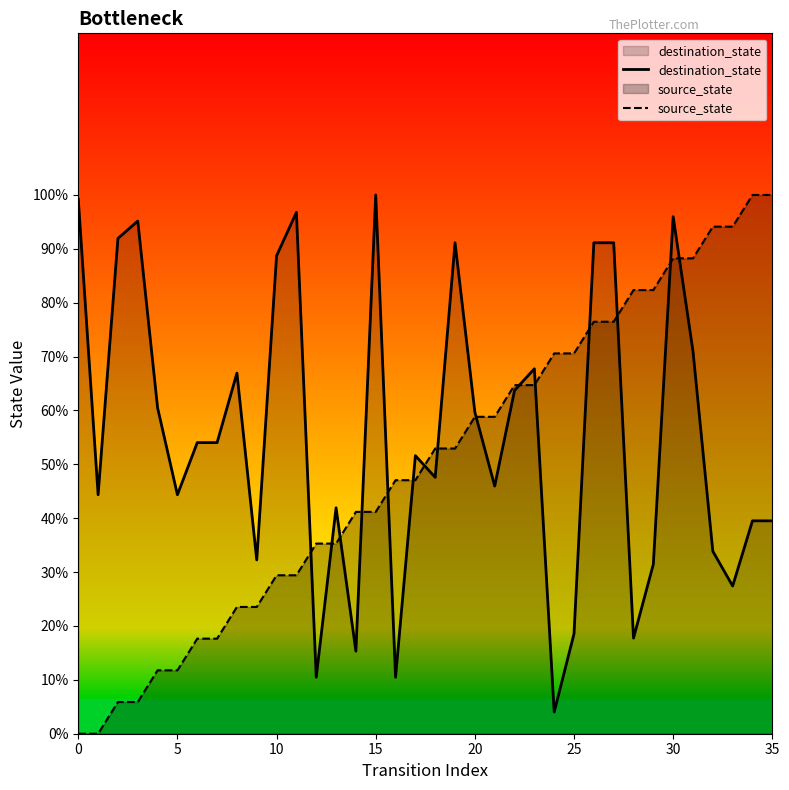

List the series in order of their overall mean, lowest first.

source_state, destination_state